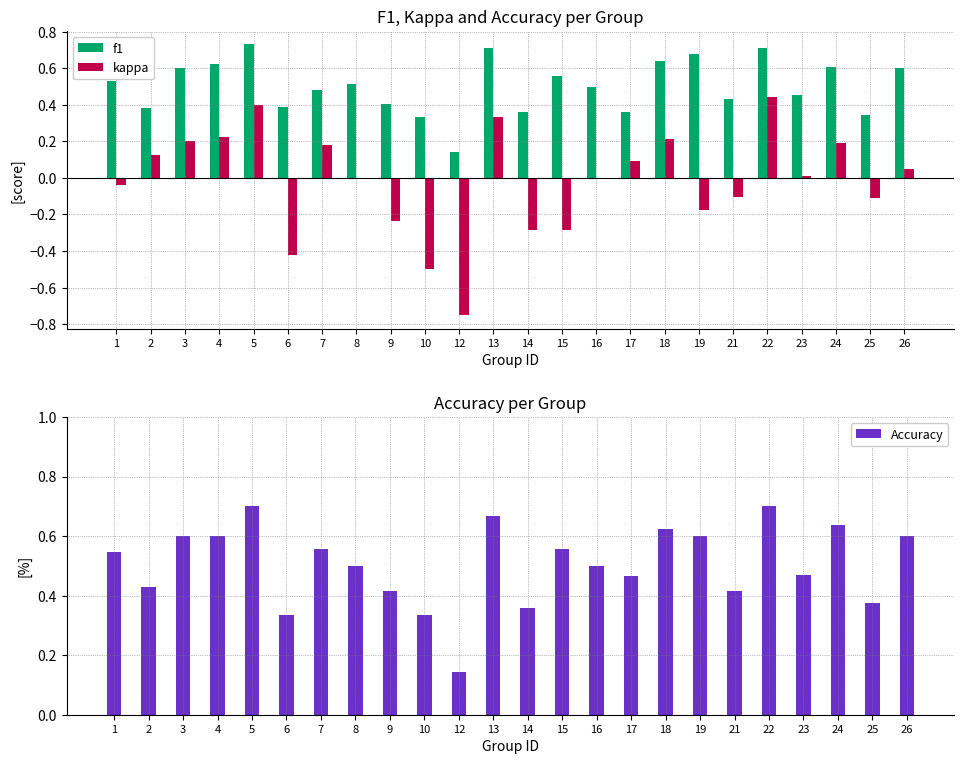

Between 9 and 10, which series saw the biggest shift?

kappa